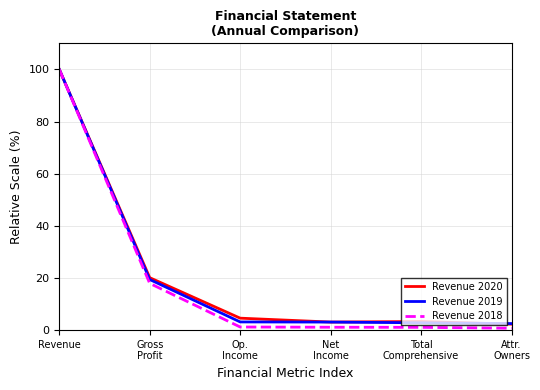

What is the sum of all Revenue 2020 values?

133.4